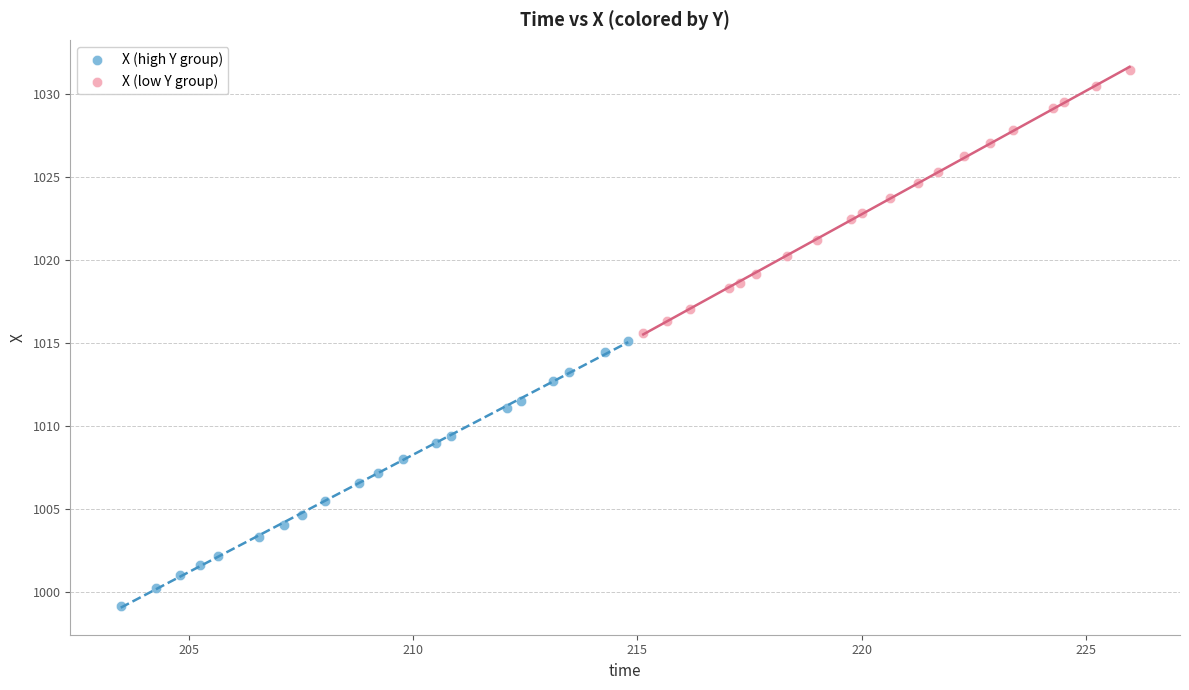

Which series has the largest Y range (max minus min)?

X (high Y group)